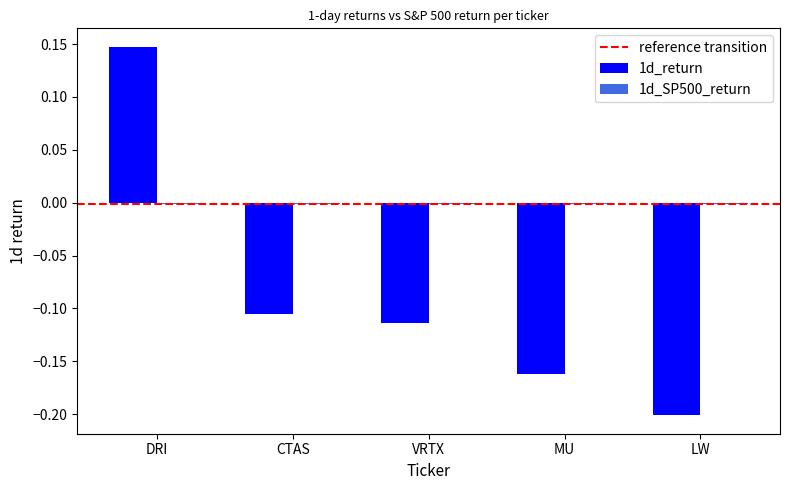

Is it true that 1d_return equals -0.2 at MU?

True